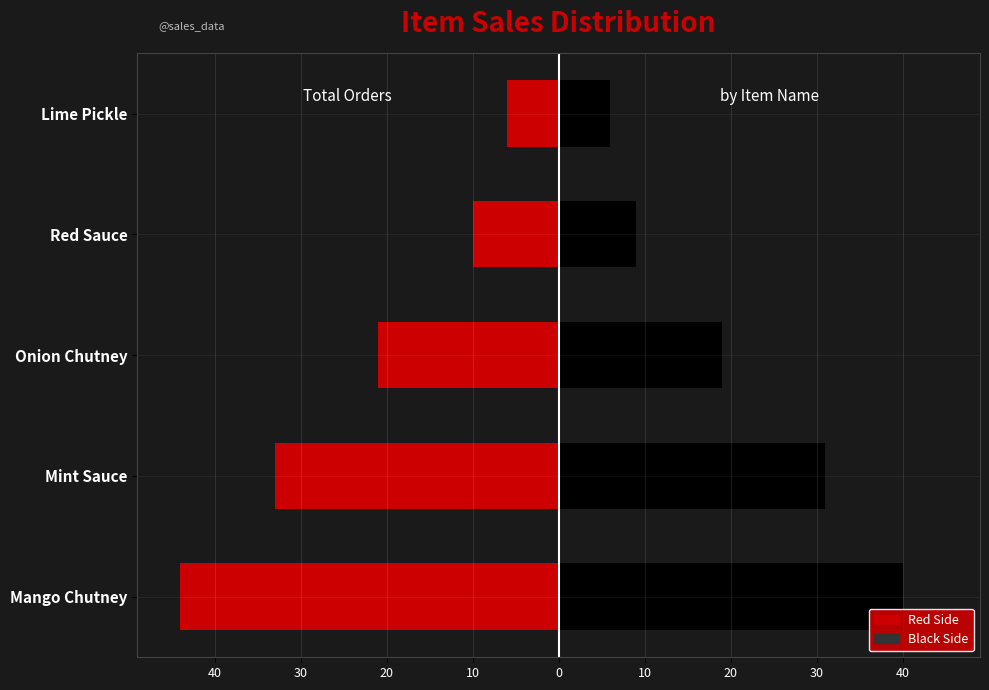

What is the sum of all Right (Black) values?

105